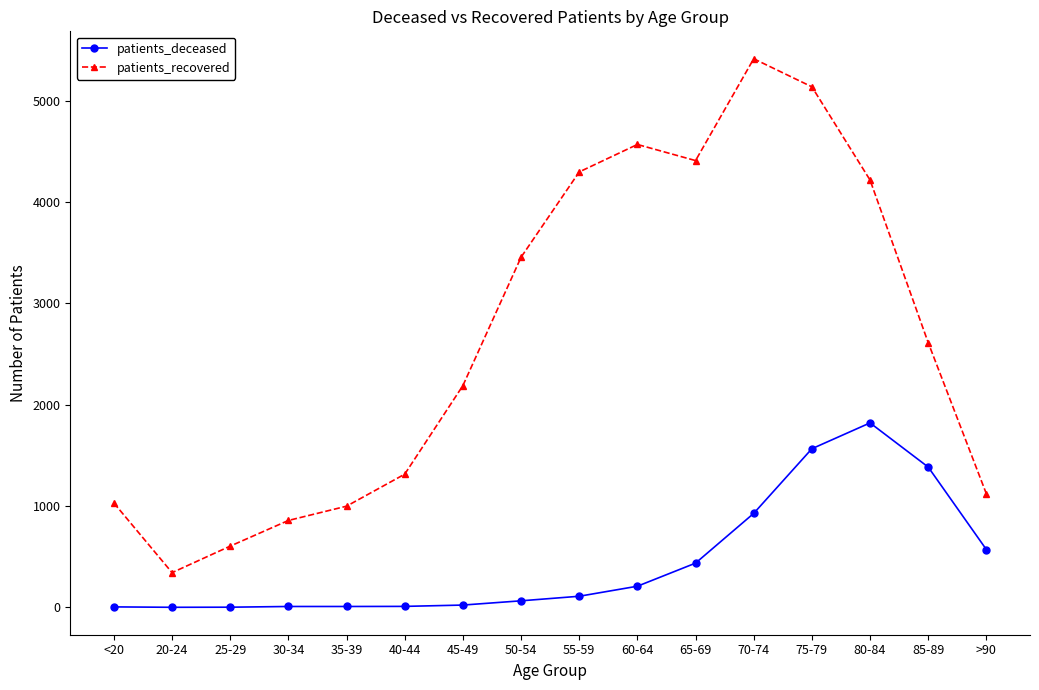

What position from the right is 40-44?

11